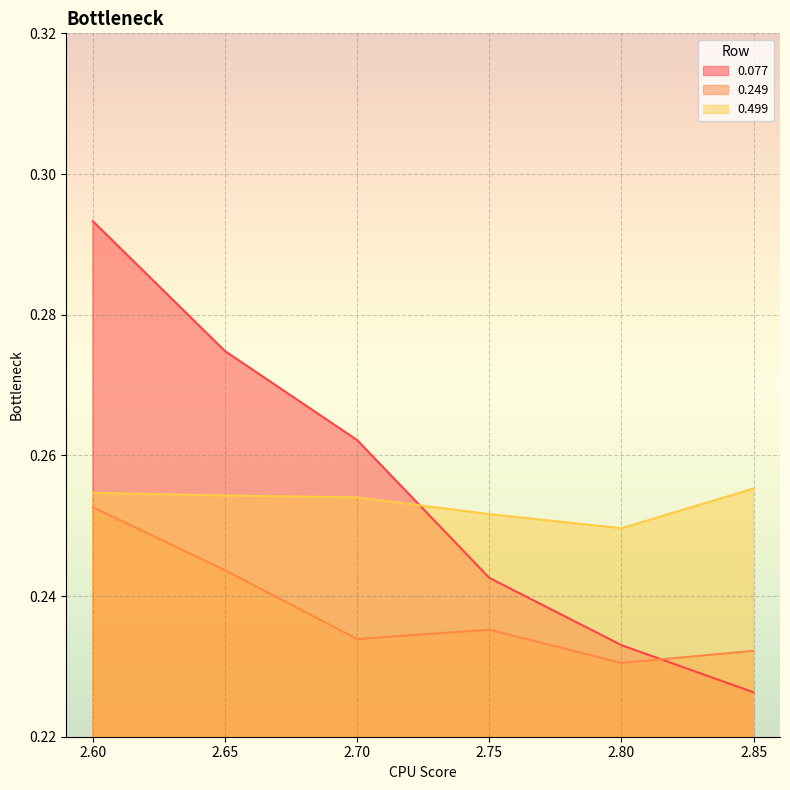

Reading left to right, list all the values displayed in this chart.

0.077: 0.3	0.3	0.3	0.2	0.2	0.2
0.249: 0.3	0.2	0.2	0.2	0.2	0.2
0.499: 0.3	0.3	0.3	0.3	0.2	0.3